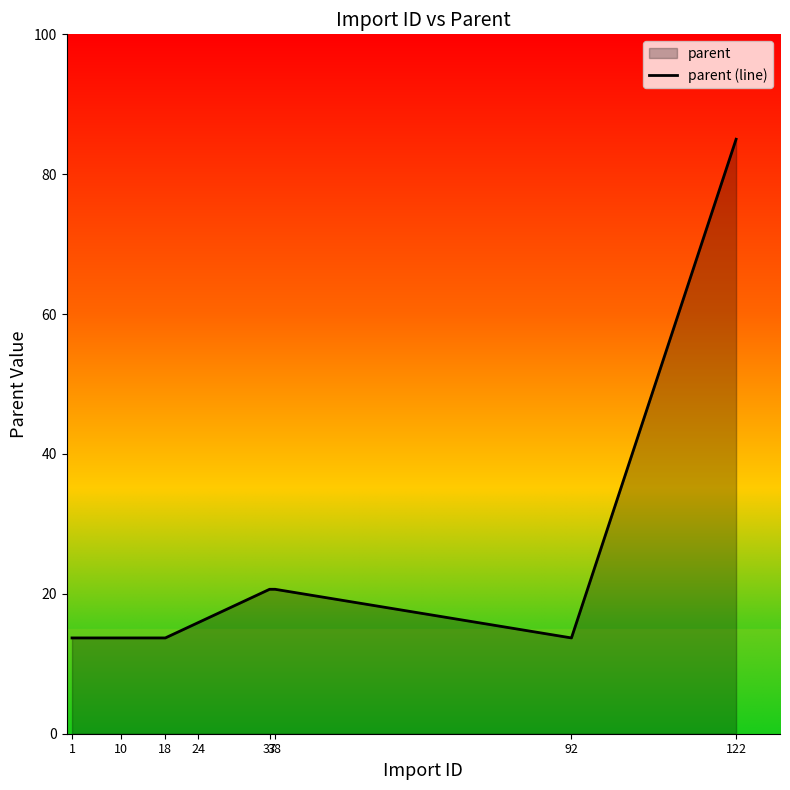

Does the chart display data point markers on the line(s)?

No